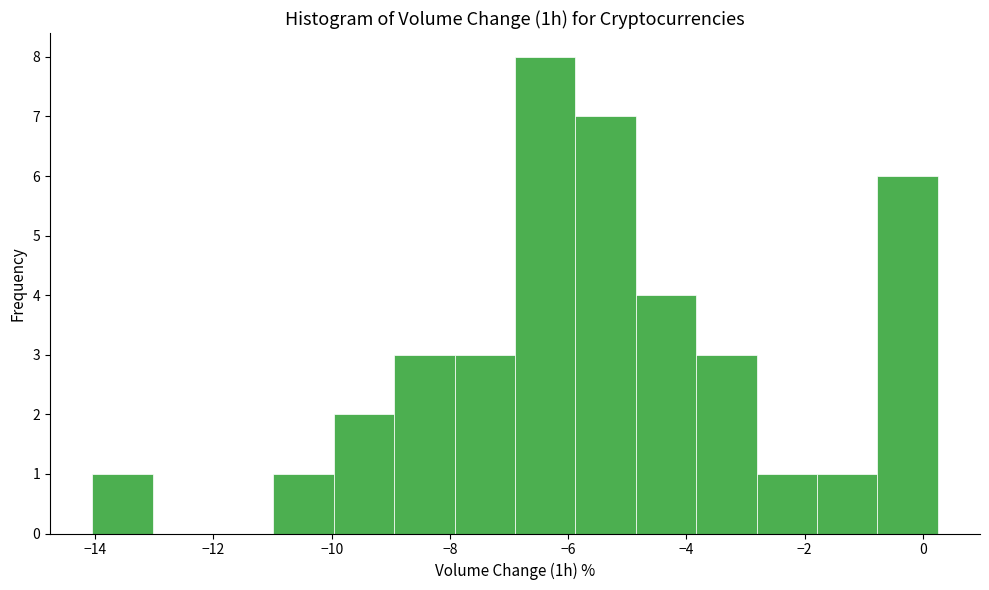

Which range on the x-axis has the tallest bar?

-6.8 to -5.8